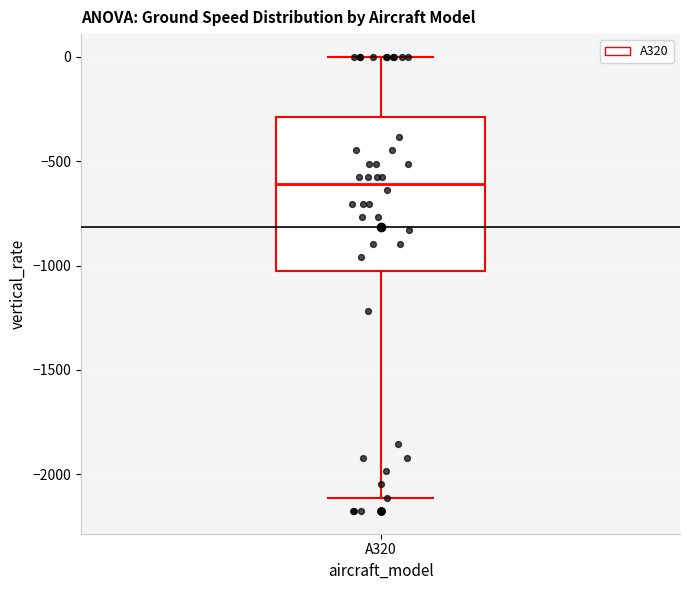

Read this box plot against the y-axis: the position of the median line, the range covered by the box, and the ends of both whiskers. The values are not printed on the chart, so give them approximately, as read against the axis.

median -600, box -1000 to -300, whiskers -2100 to 0